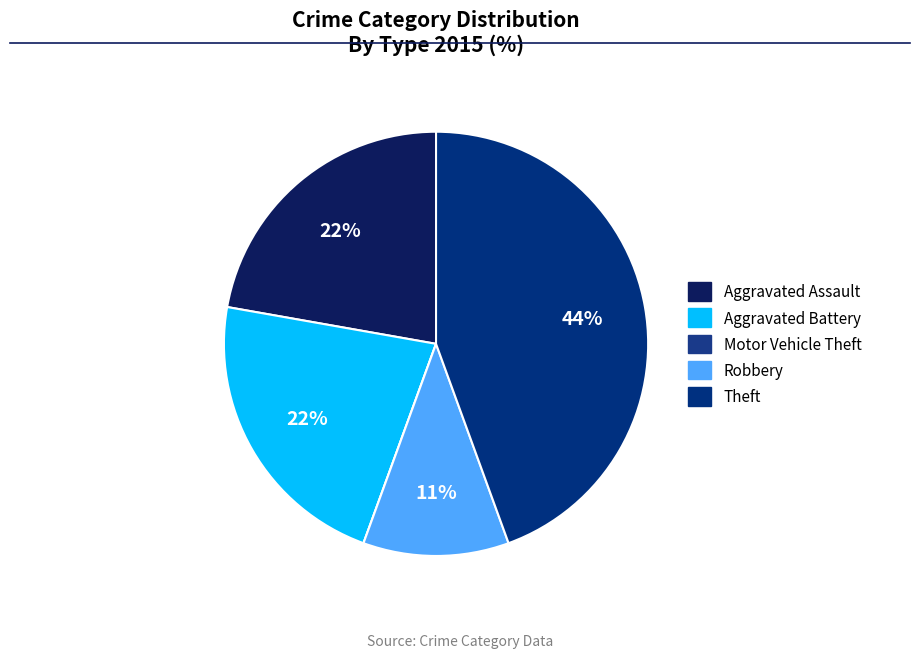

Which category has the biggest portion of the pie?

Theft